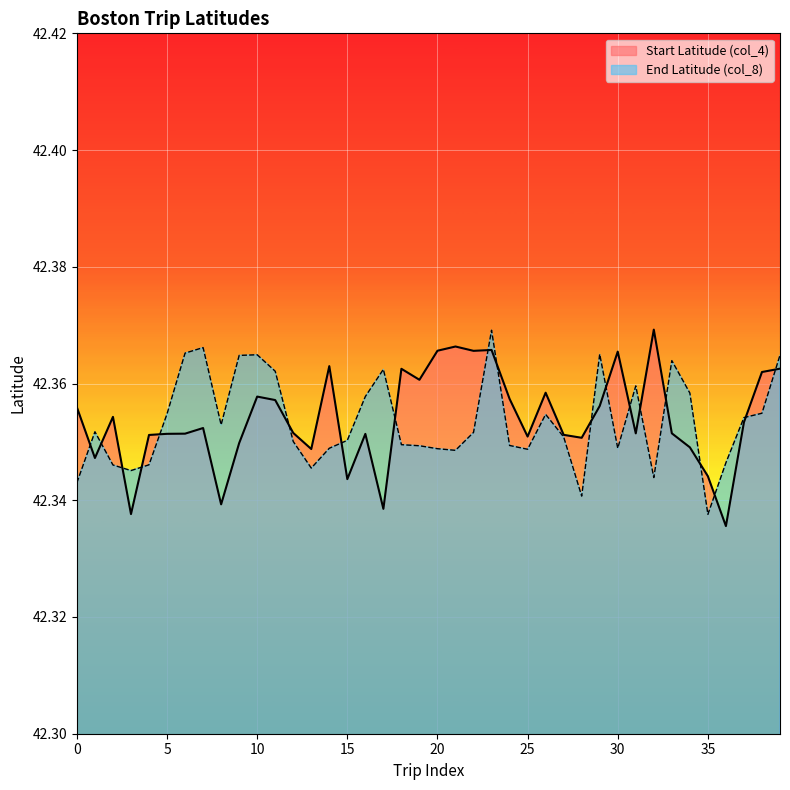

True or false: Start Latitude (col_4) has a value of 29.1 at 10.

False